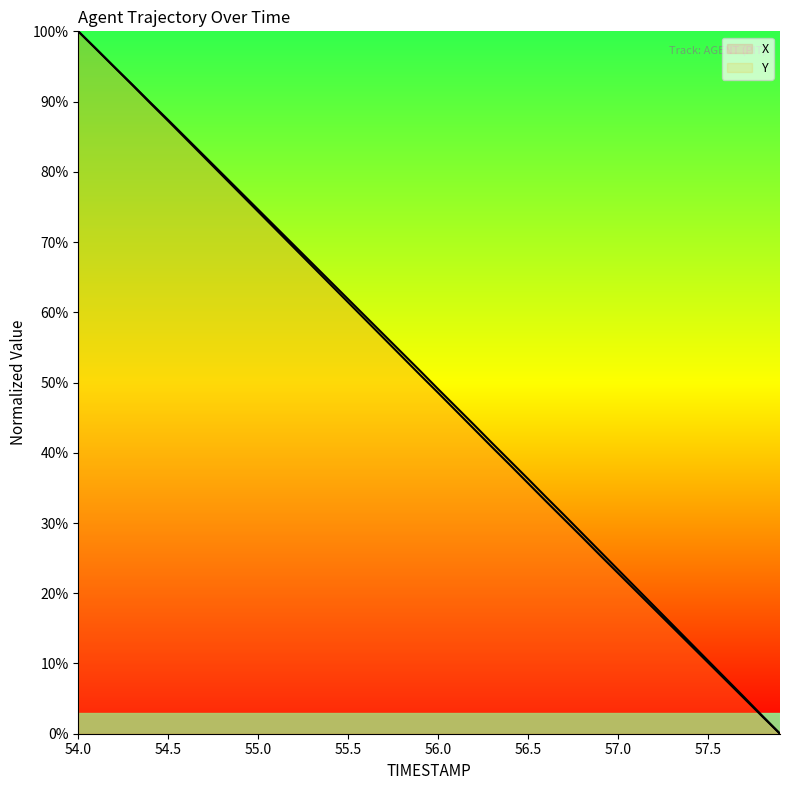

What is the average value of the X series?

49.9